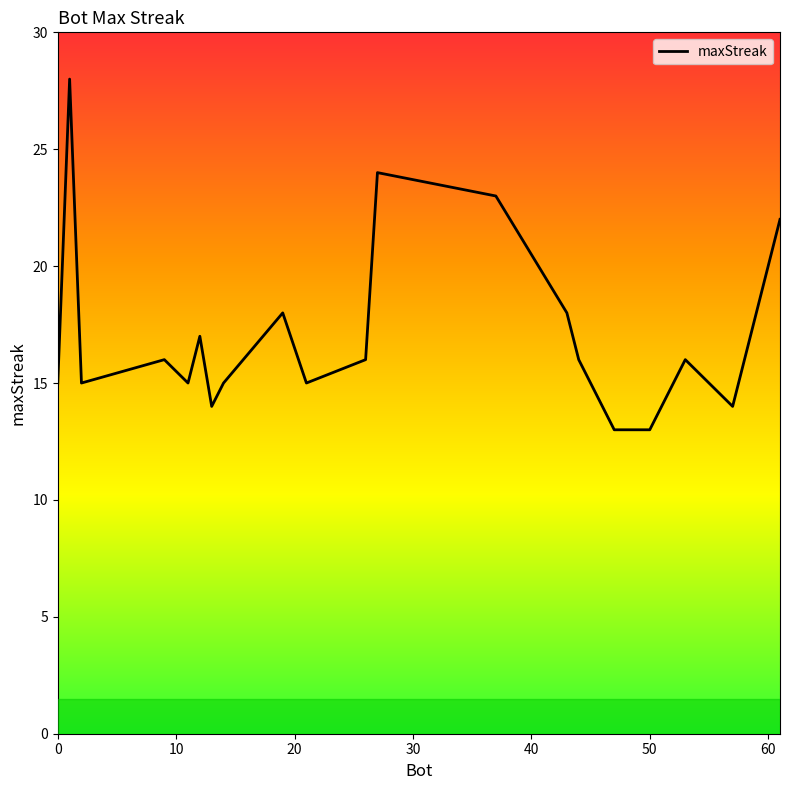

What is the difference between the maximum and minimum values?

15